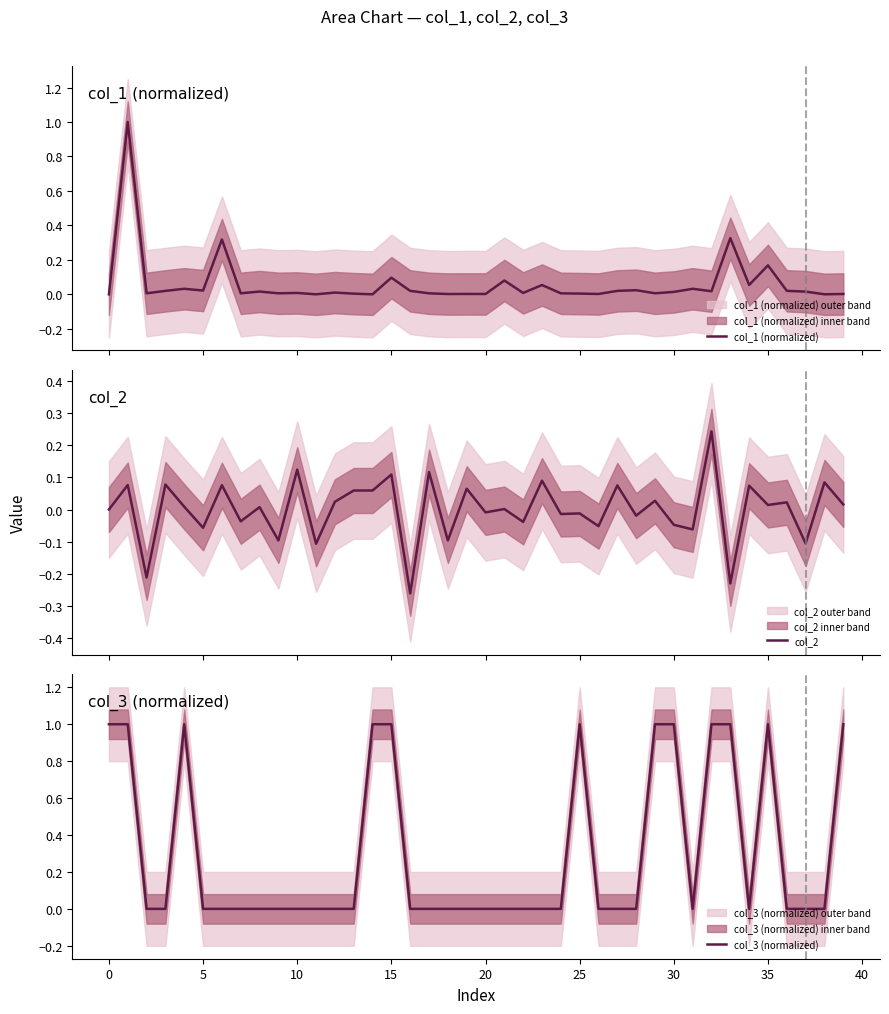

True or false: col_3 (normalized) has more than 2 interior local peaks.

True